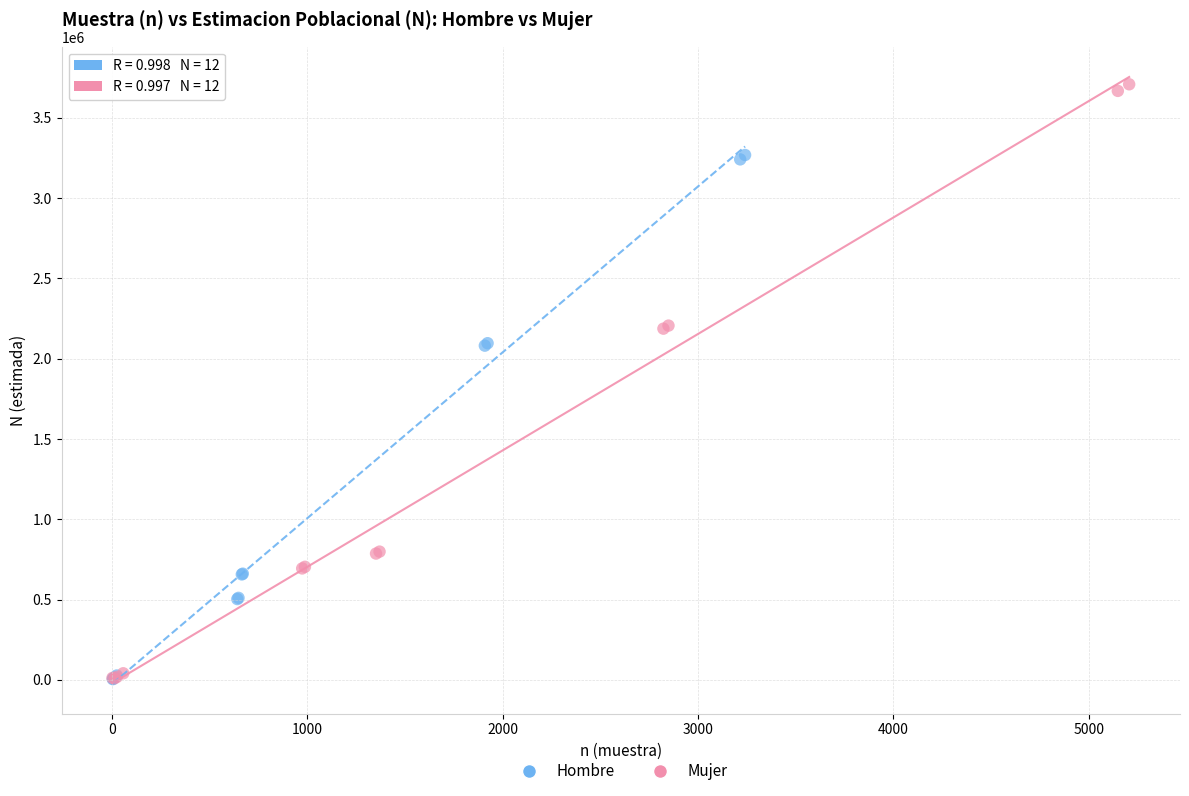

What are all the series names shown in the legend?

Hombre, Mujer